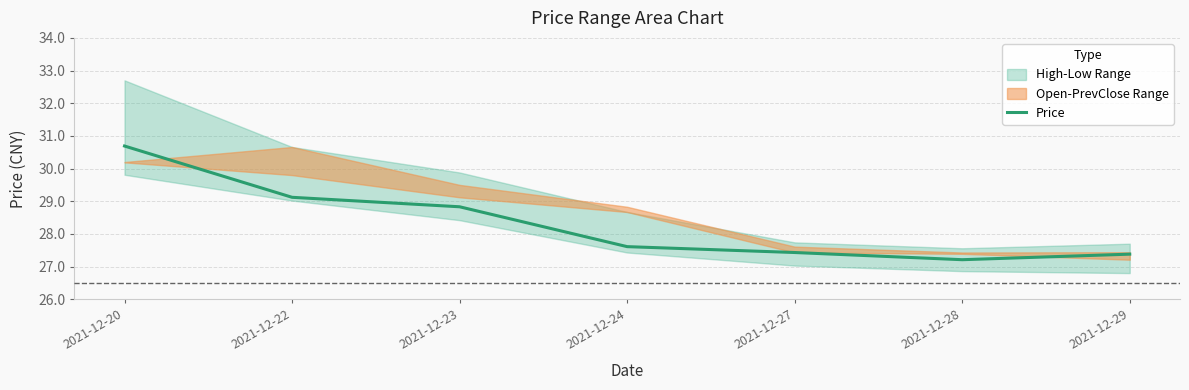

Read the value at 2021-12-28.

27.2